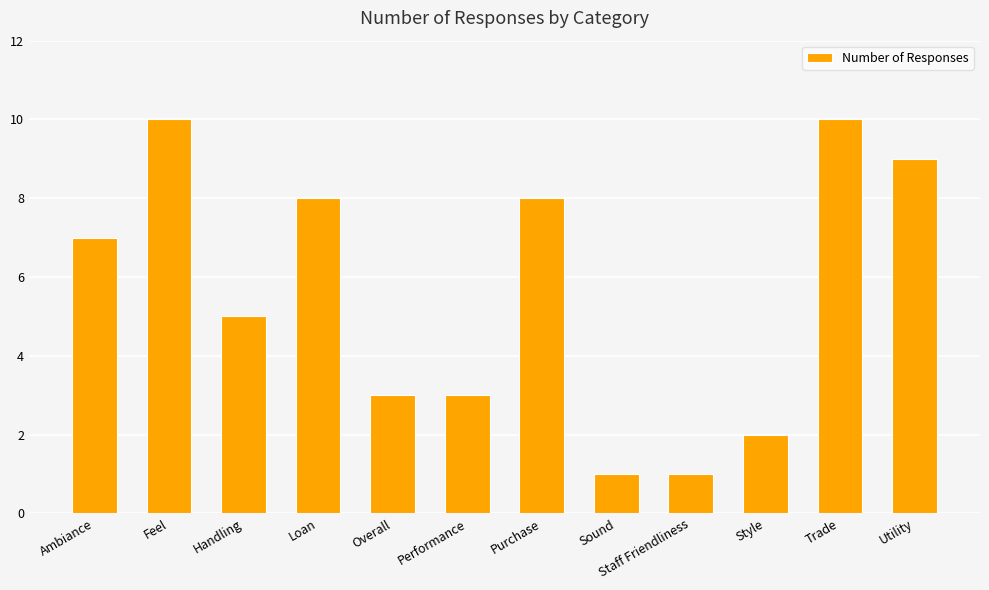

What value does the data have at Overall?

3